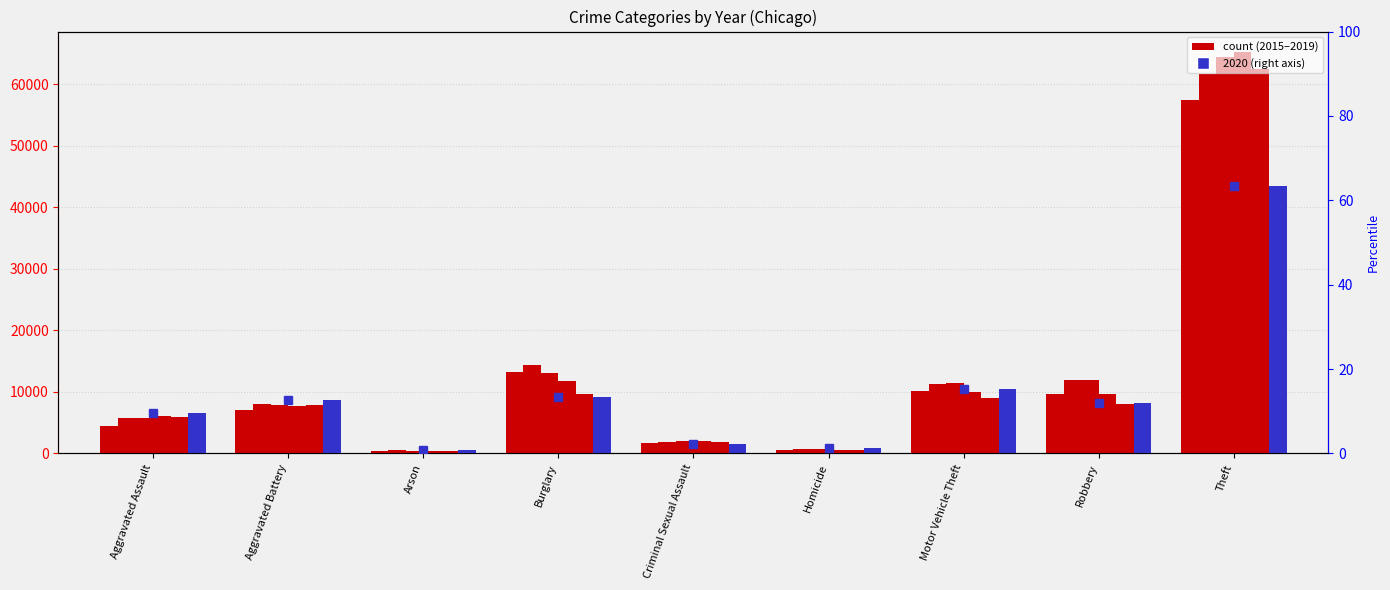

What position from the left is Arson?

3